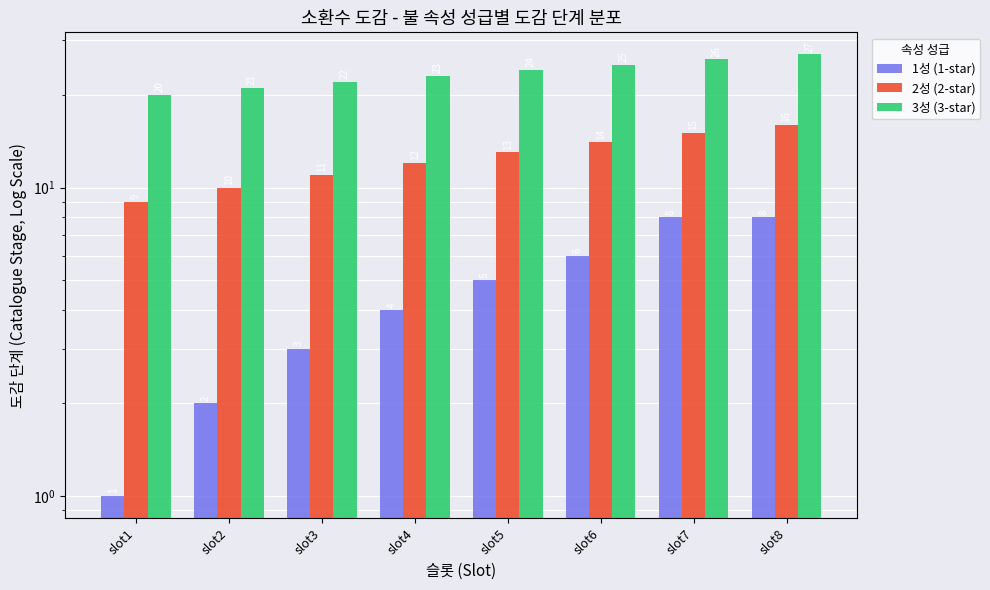

Rank the categories by 2성 (2-star) value from highest to lowest.

slot8, slot7, slot6, slot5, slot4, slot3, slot2, slot1